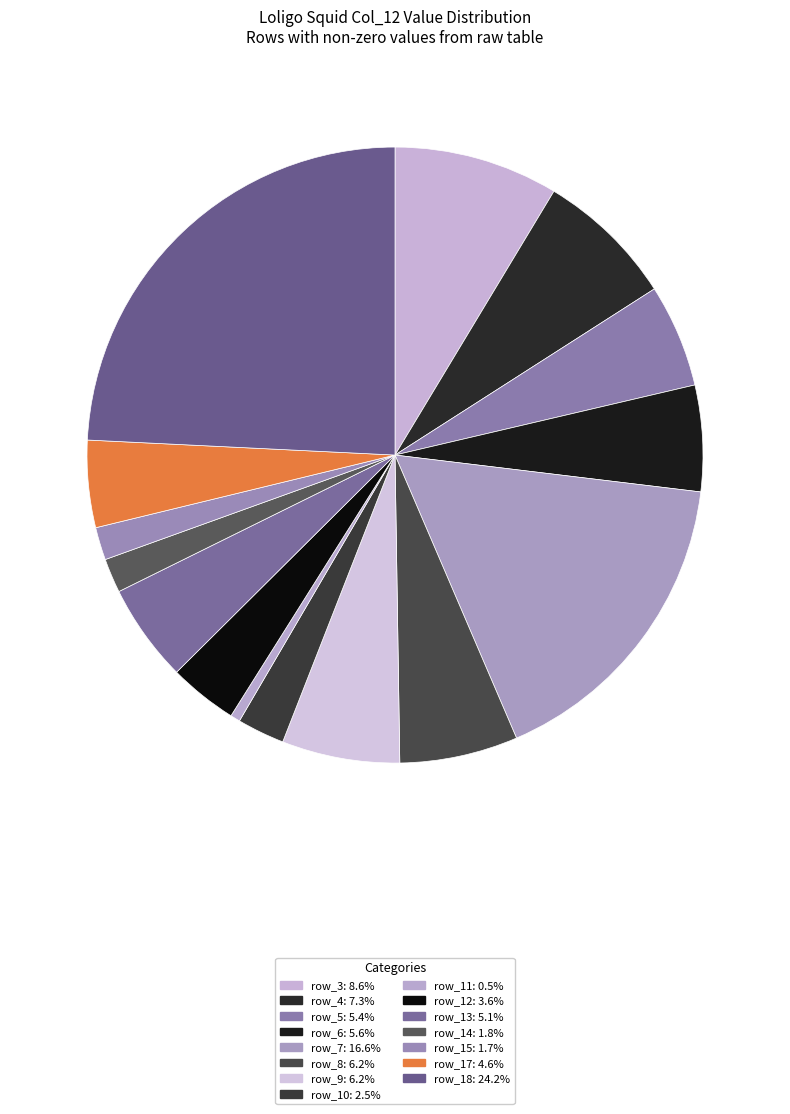

What is the total percentage of row_13 and row_18?

29.4%